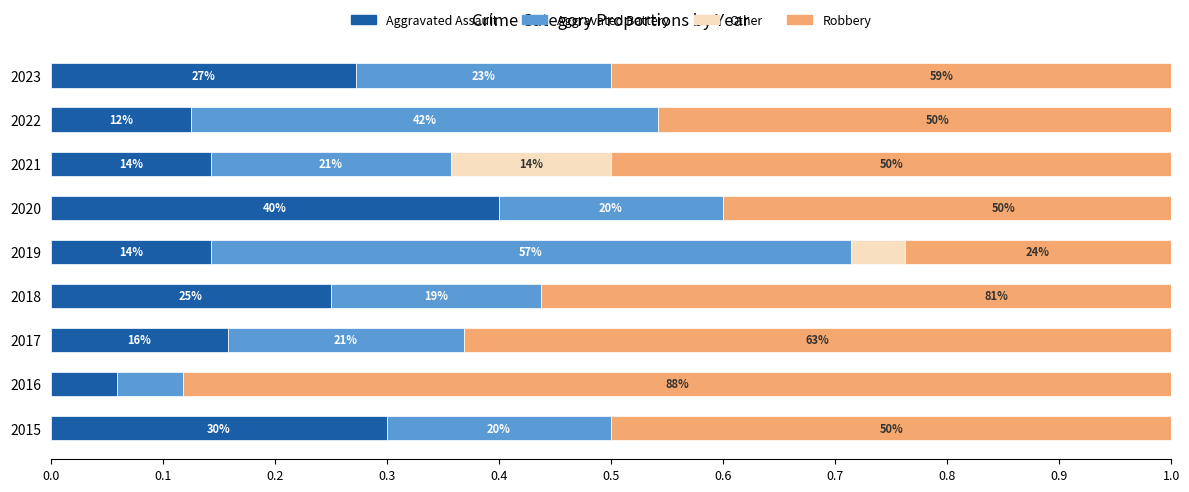

Reading left to right, list all the values displayed in this chart.

Aggravated Assault: 0.3	0.1	0.2	0.2	0.1	0.4	0.1	0.1	0.3
Aggravated Battery: 0.2	0.1	0.2	0.2	0.6	0.2	0.2	0.4	0.2
Other: 0.0	0.0	0.0	0.0	0.0	0.0	0.1	0.0	0.0
Robbery: 0.5	0.9	0.6	0.8	0.2	0.5	0.5	0.5	0.6